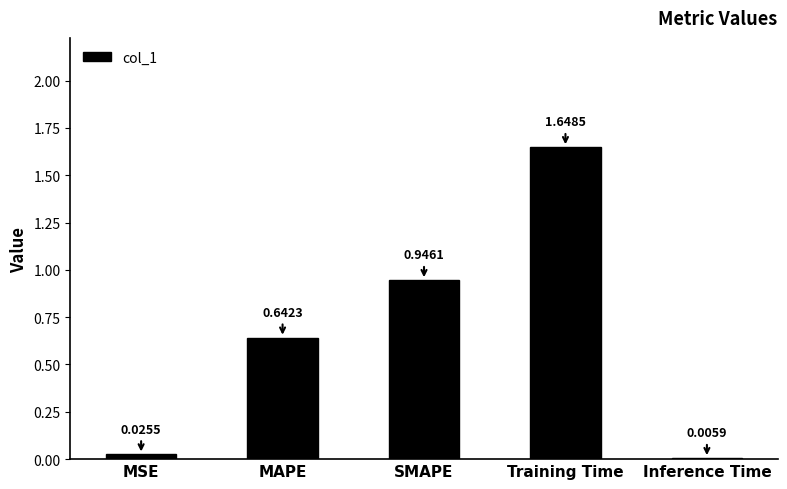

How many categories are shown in the chart?

5